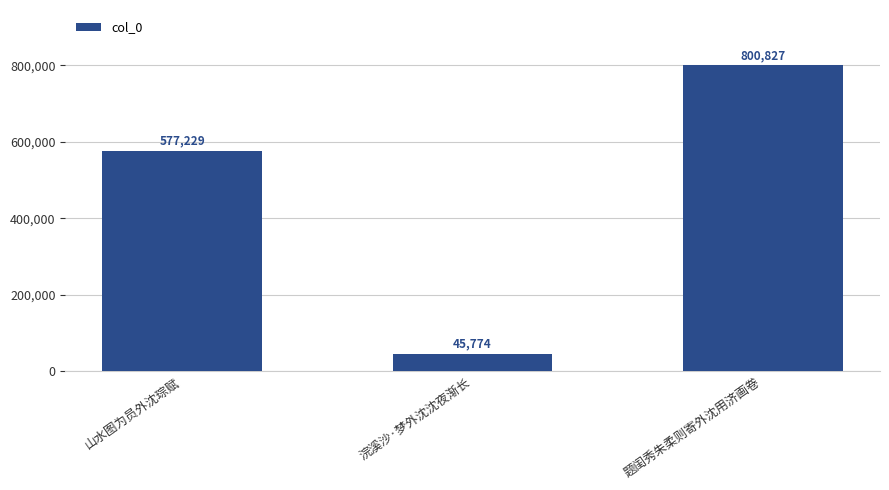

What is the change in value from 山水图为员外沈琮赋 to 题闺秀朱柔则寄外沈用济画卷?

+223598